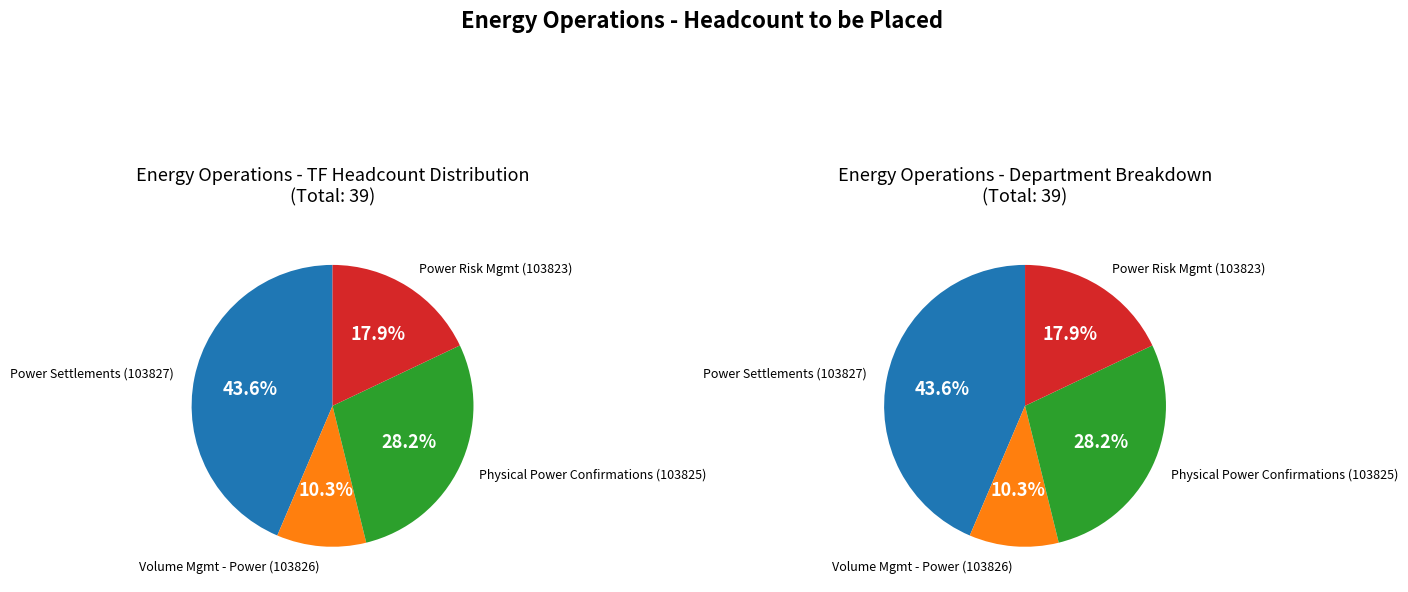

To the nearest percent, what is the combined percentage of Power Settlements (103827) and Physical Power Confirmations (103825)?

72%